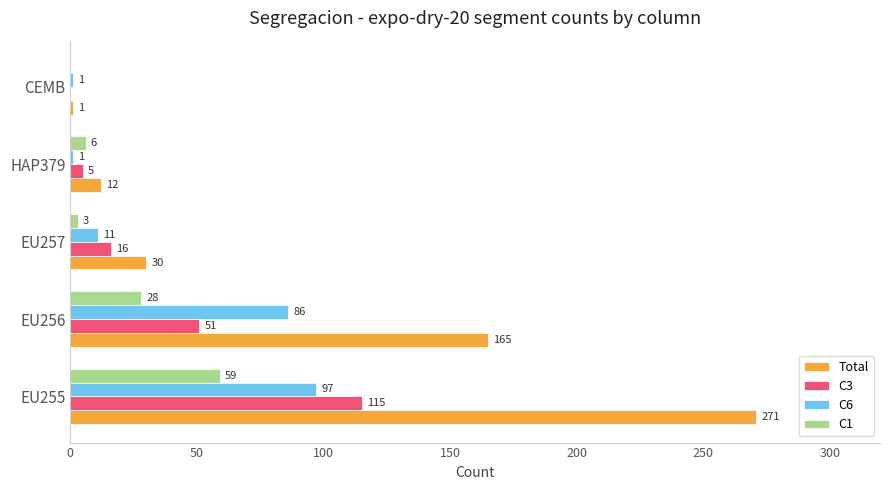

Is it true that Total equals 30 at EU257?

True